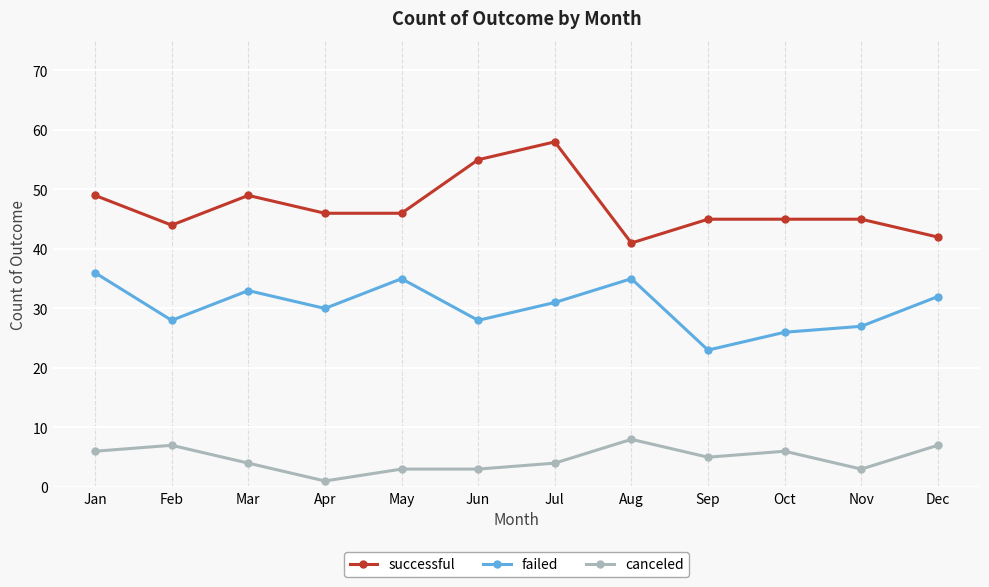

Between Jun and Aug, which series saw the biggest shift?

successful